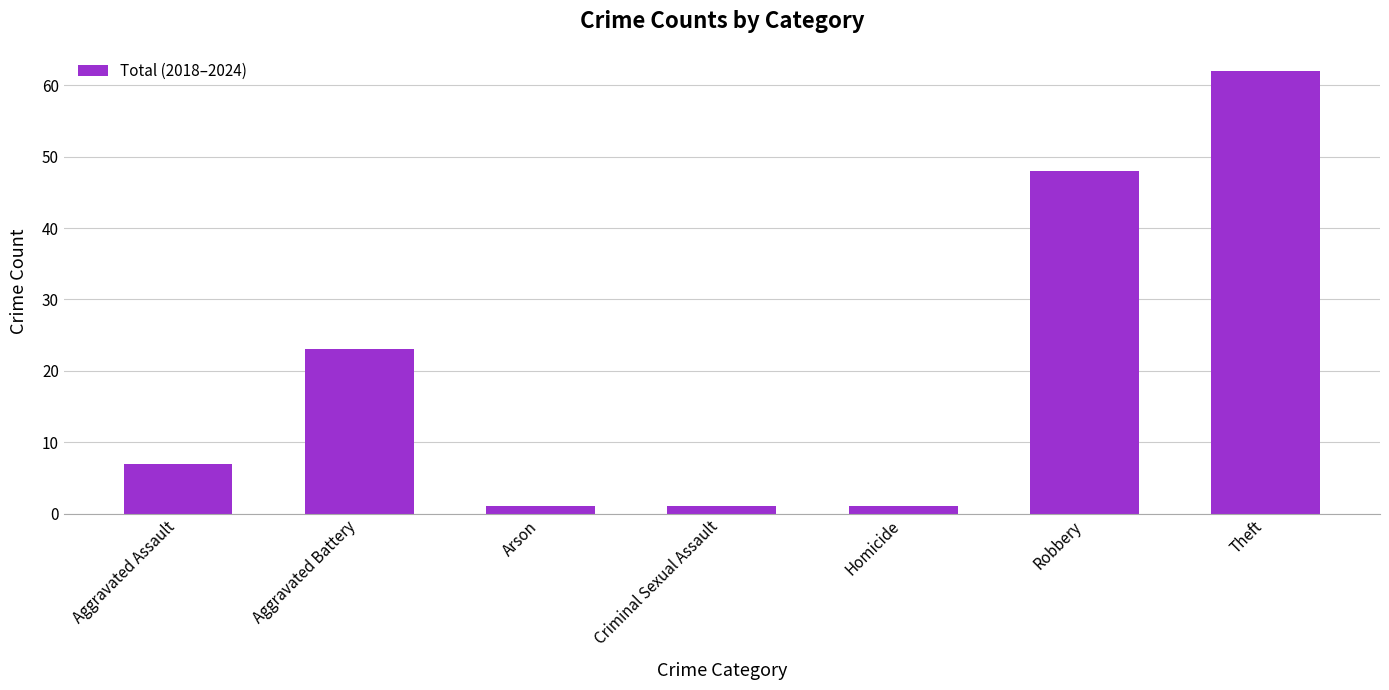

Count the number of data series in this chart.

1